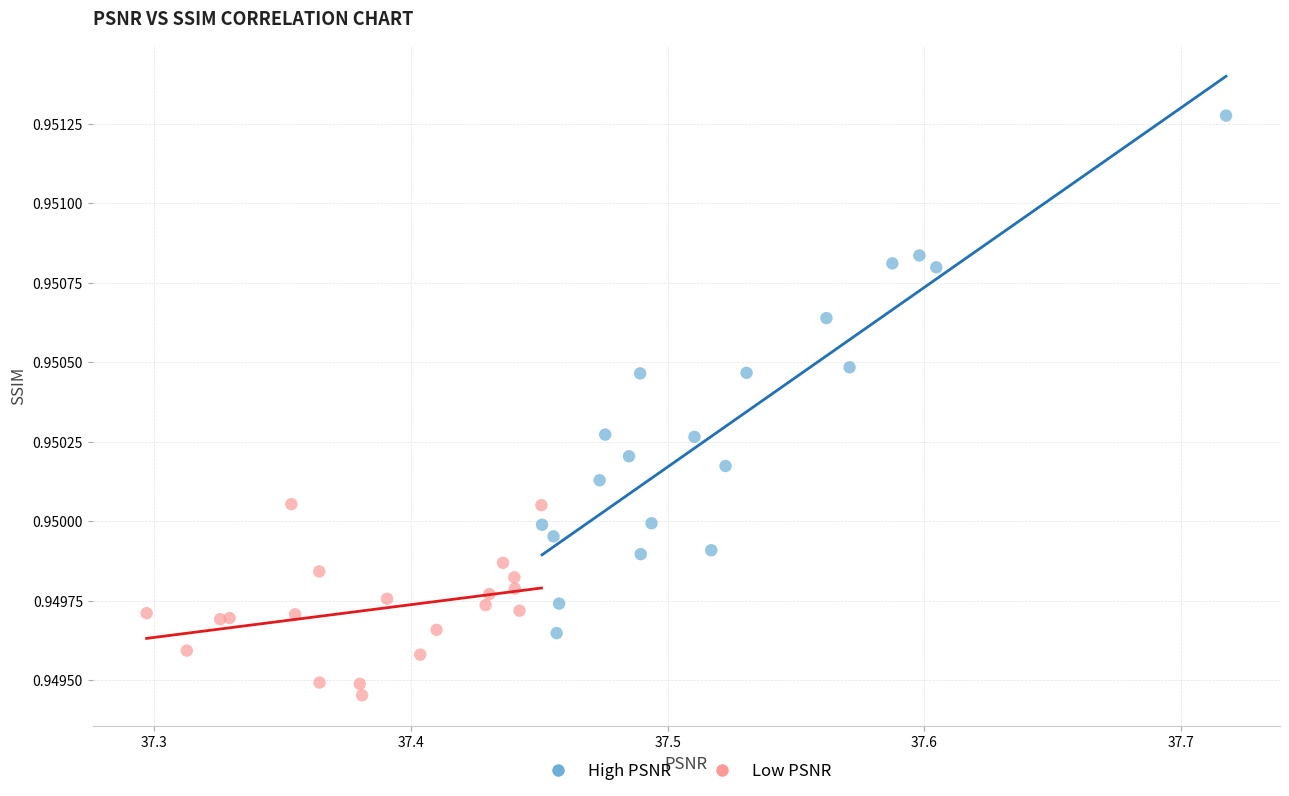

Which series has the widest spread of Y values?

High PSNR